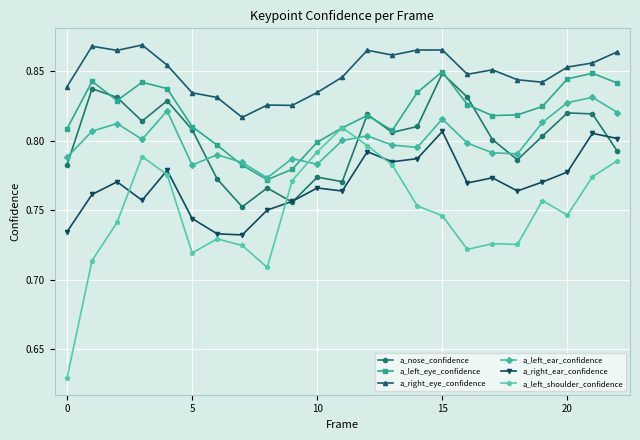

At how many categories does at least one series exceed 0?

23